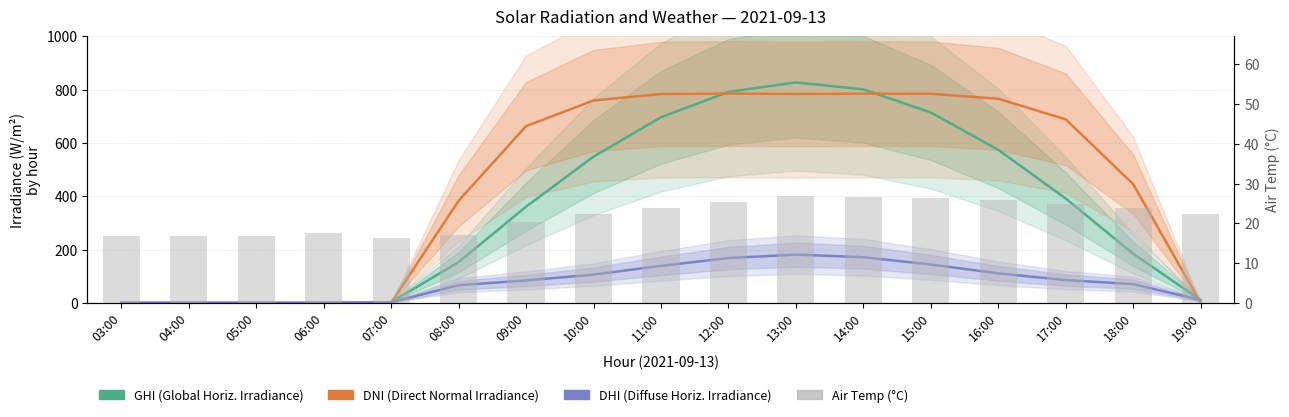

The DNI (Direct Normal Irradiance) series shows 359.9 at 06:00. True or false?

False